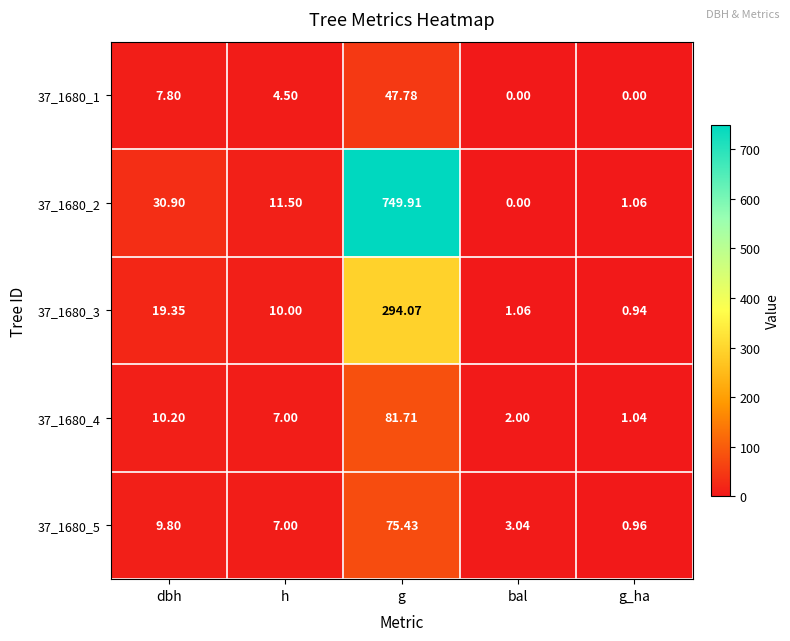

At which category is the sum across all series the highest?

g